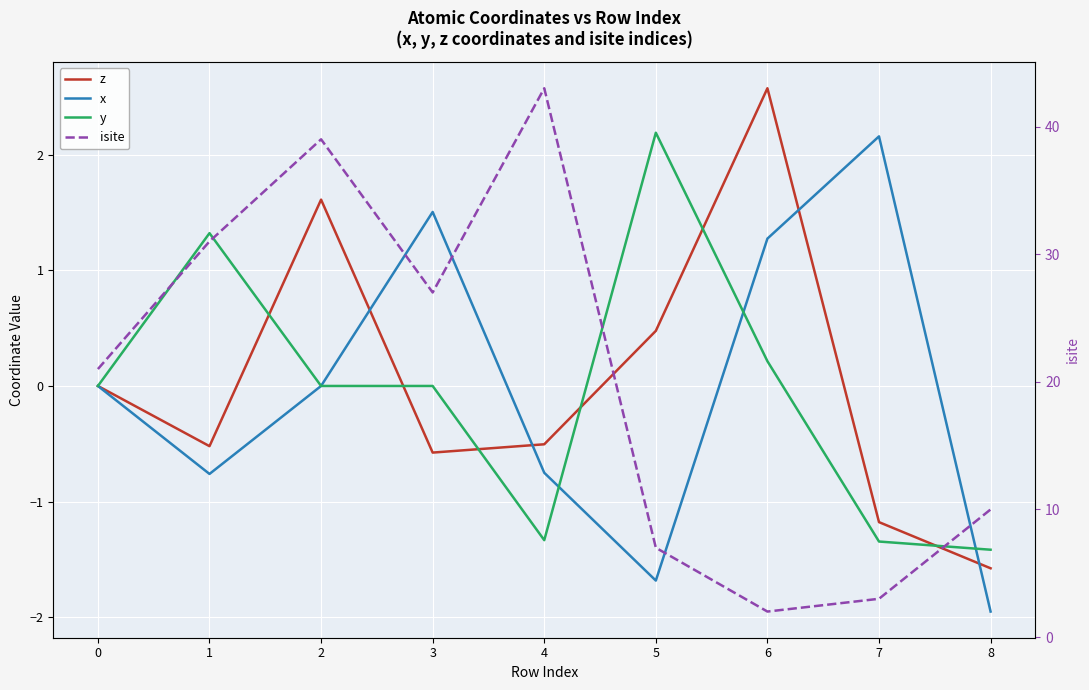

Where is the first local maximum for isite?

2